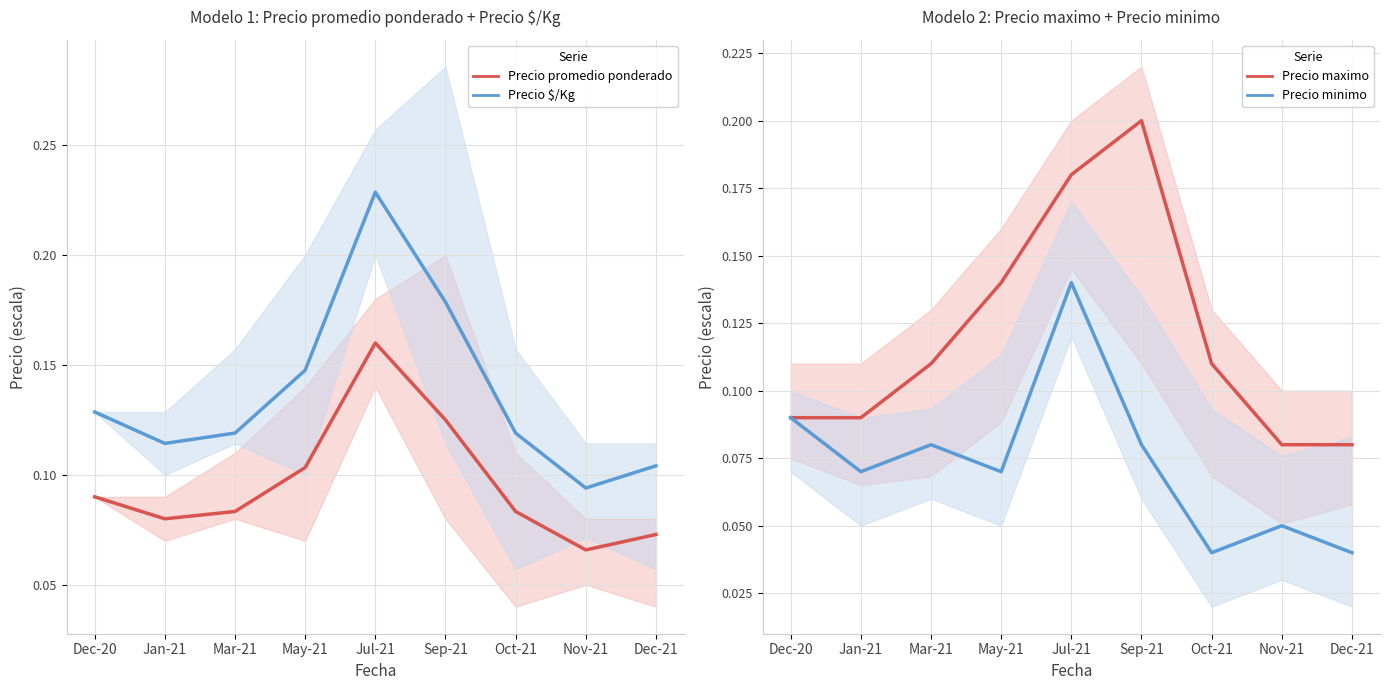

What is the value of the Precio maximo point at the 9th from the left?

0.1